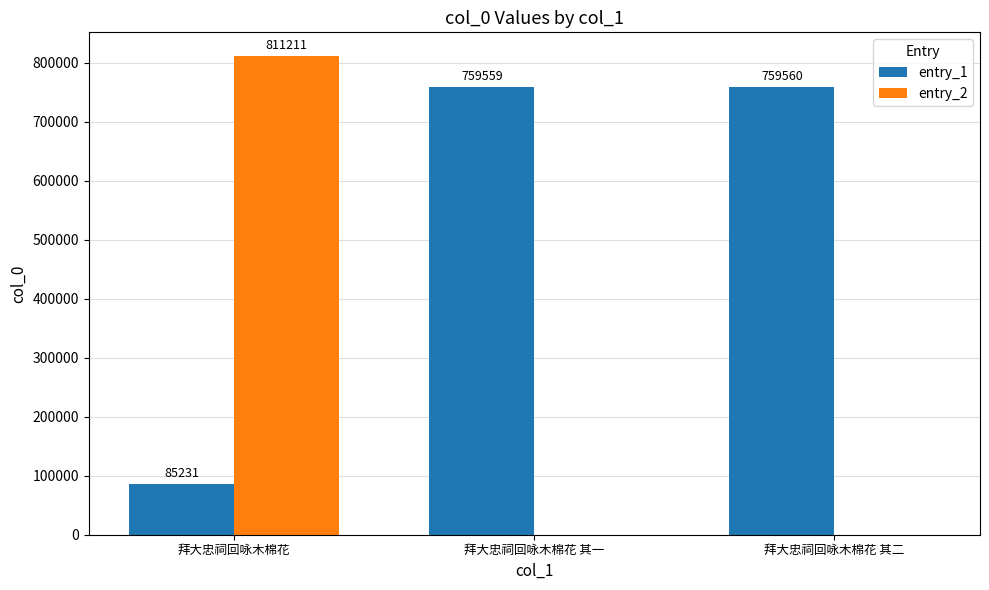

What is the sum of all entry_1 values?

1604350